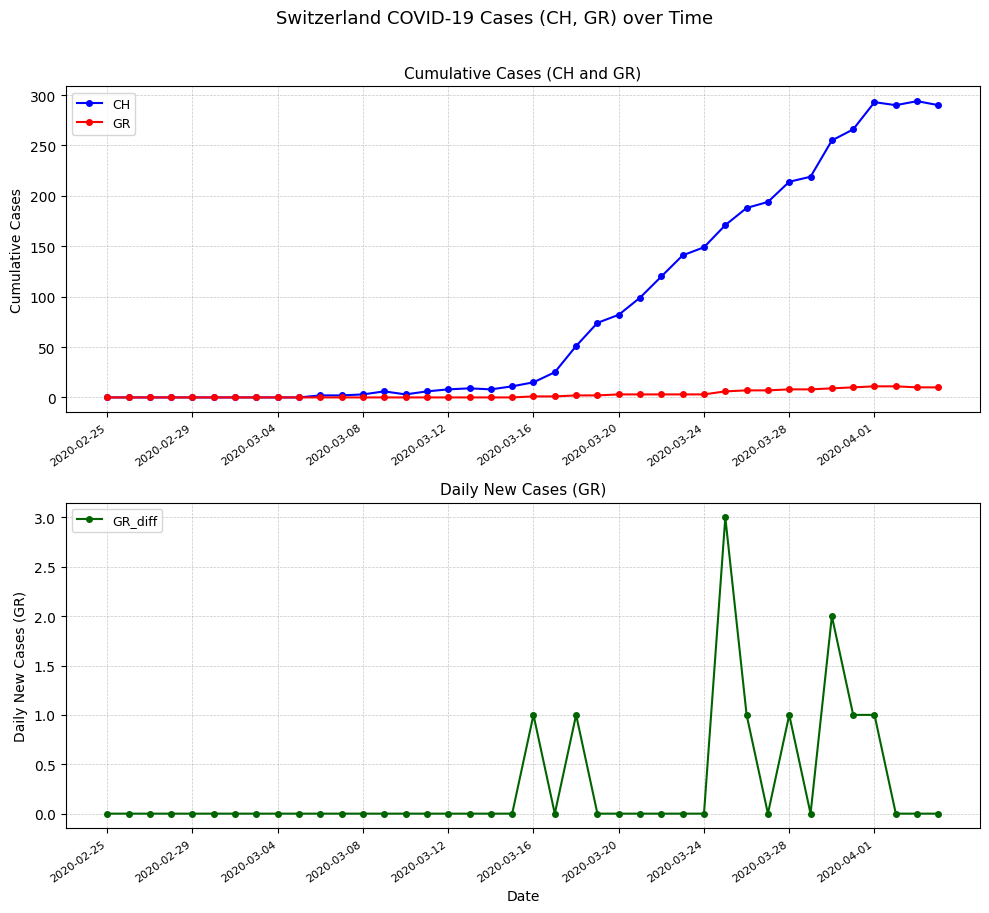

What is the highest value of the GR_diff series?

3